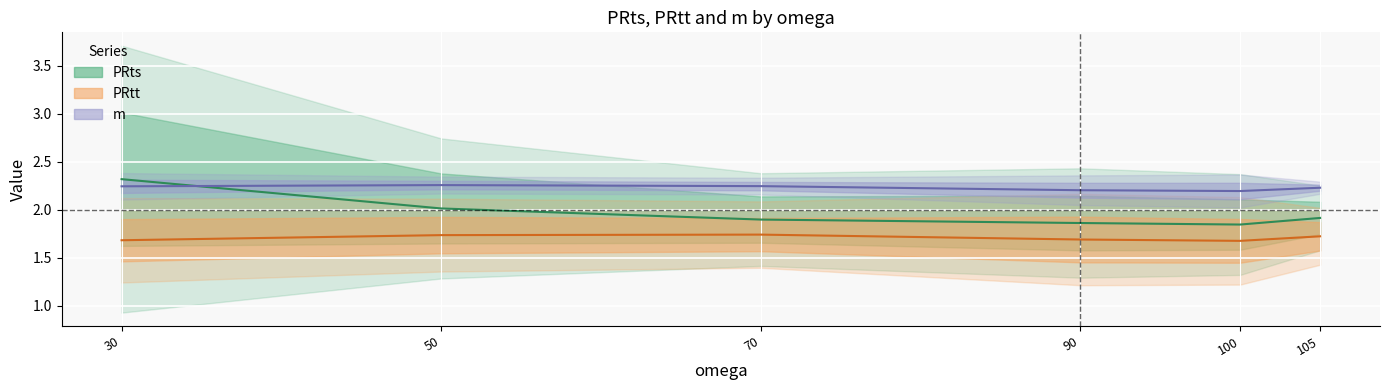

What is the spread (max minus min) of values at 70?

0.5